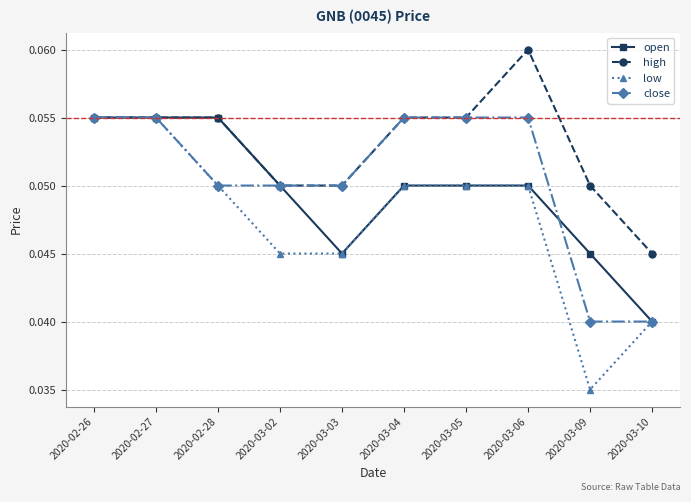

Rank the series at 2020-03-09 from highest to lowest value.

high, open, close, low